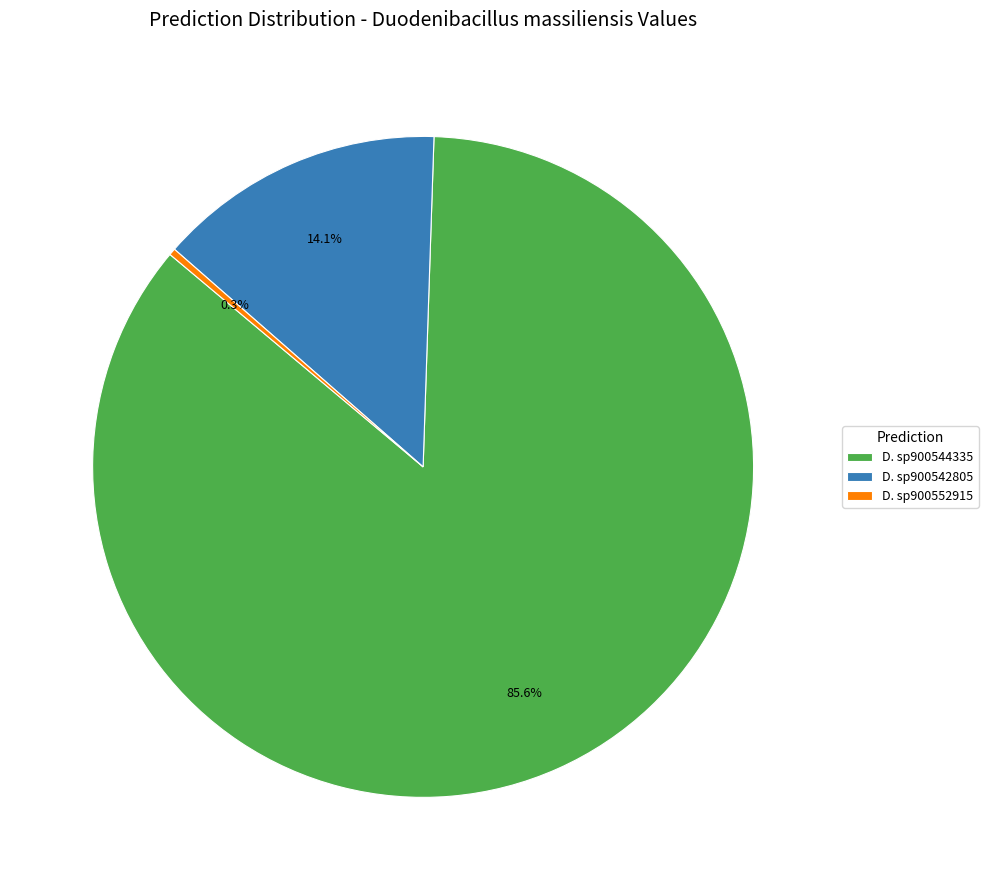

Is there any slice that represents more than half of the pie?

Yes